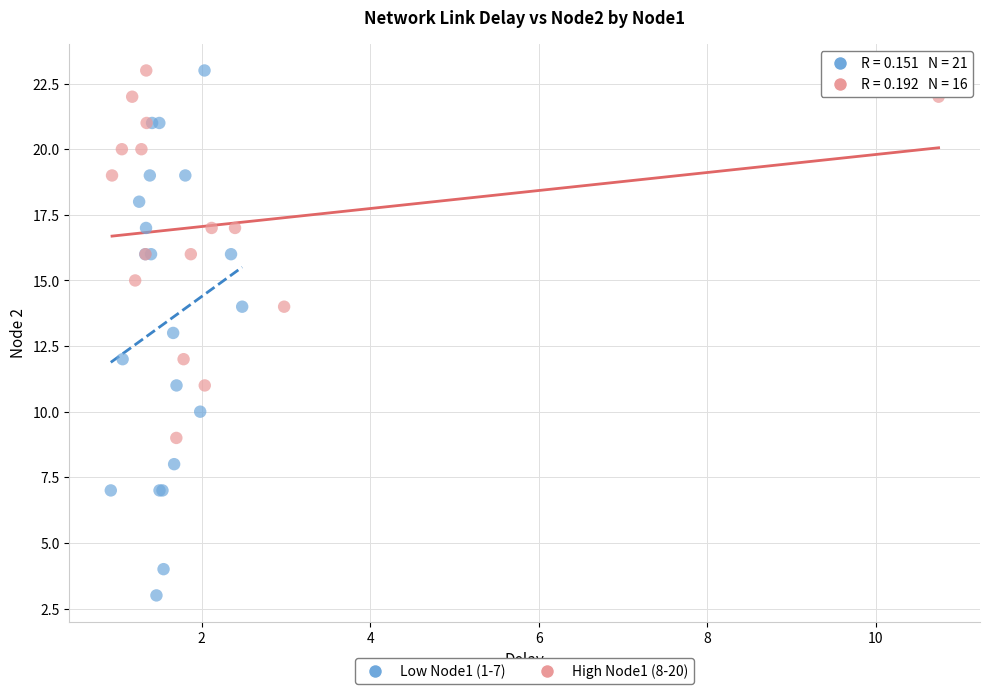

Which series has the widest spread of Y values?

Low Node1 (1-7)